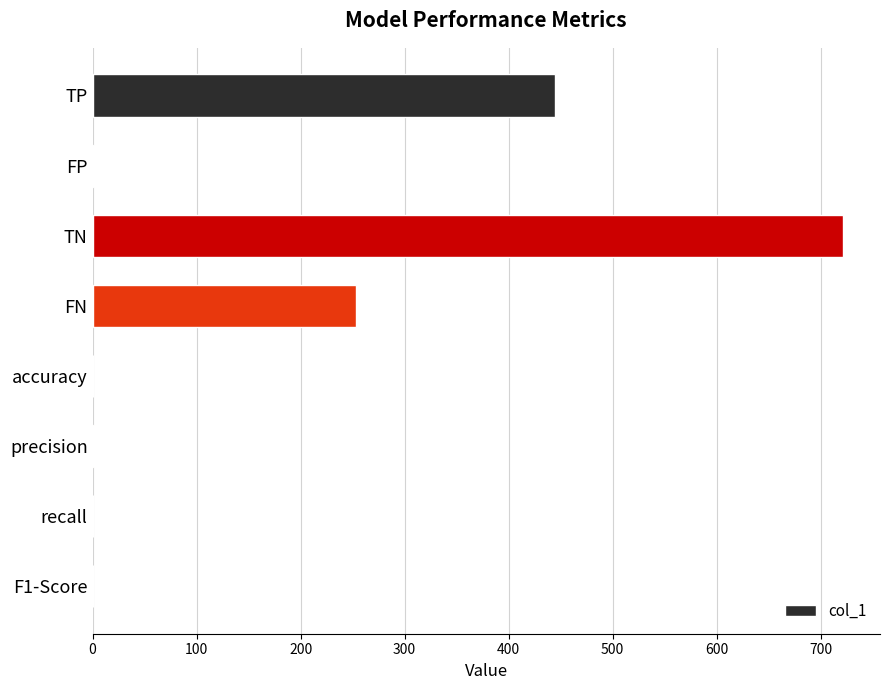

True or false: the data shows 721.0 at TN.

True